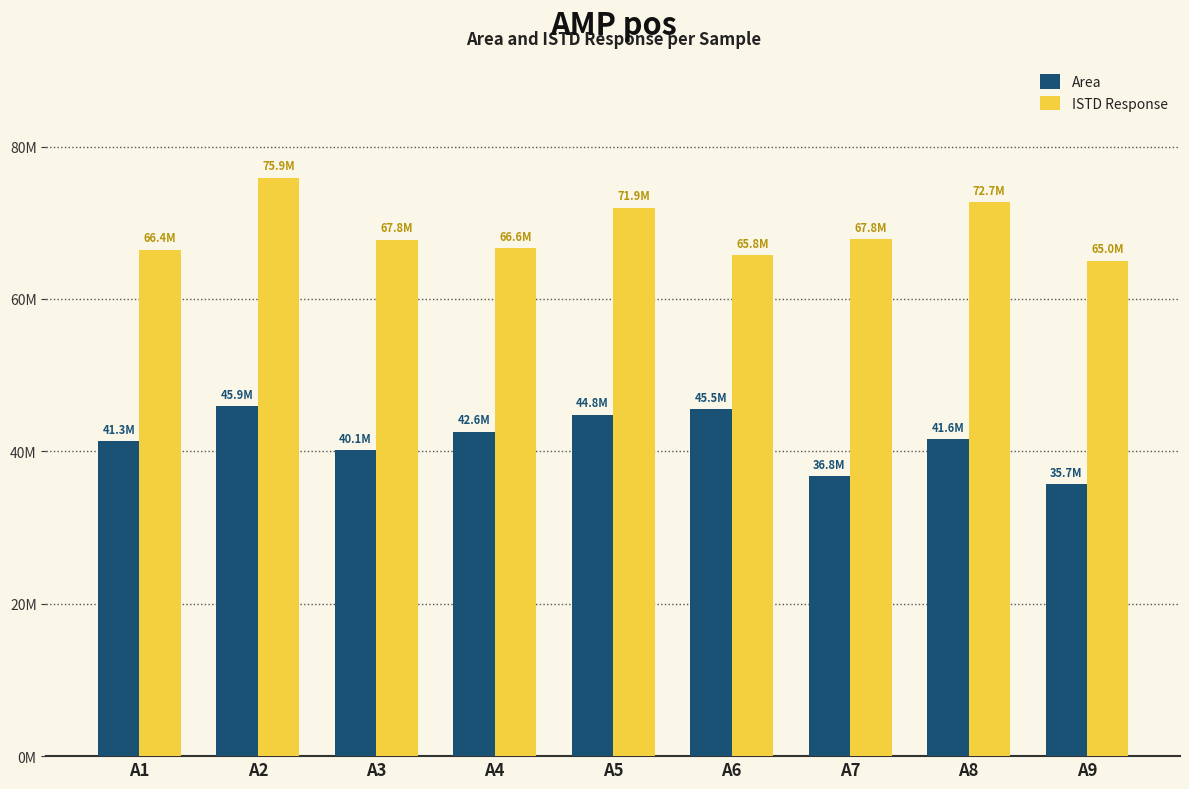

Which category has the highest value across all series?

A2